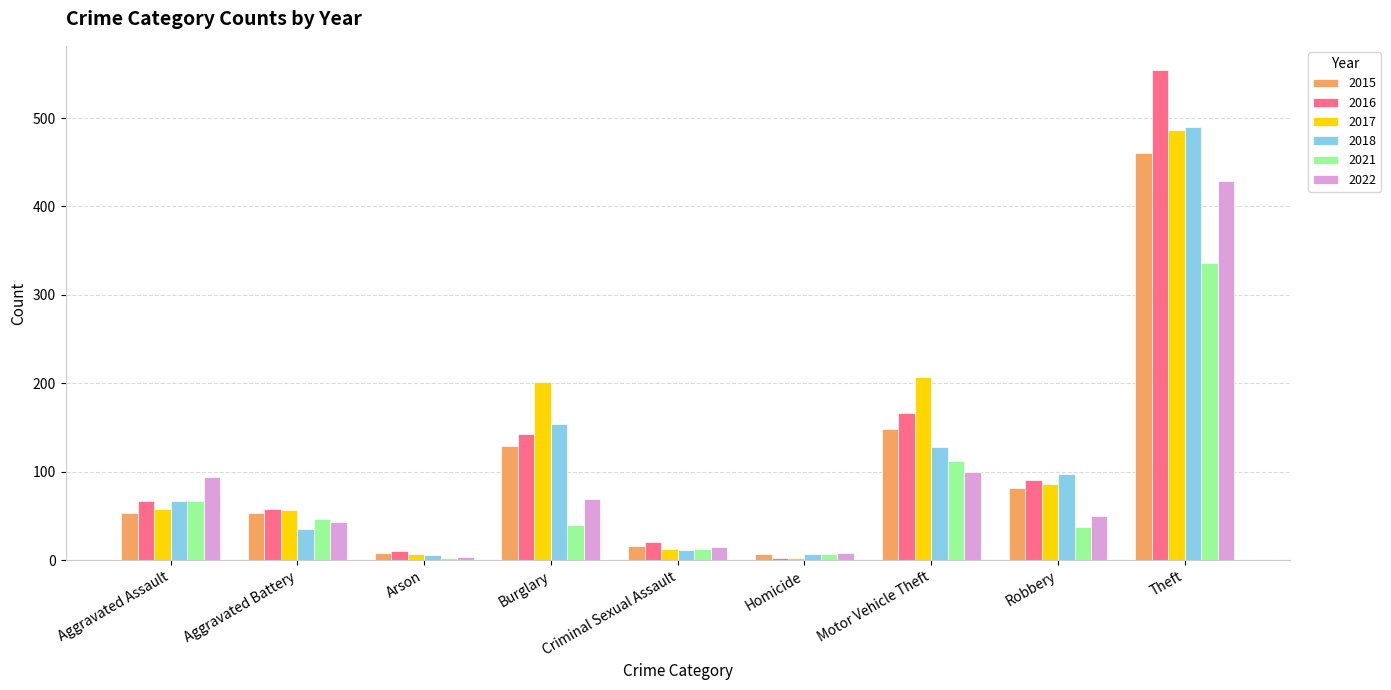

Where is 2017 nearest to the value 244?

Motor Vehicle Theft